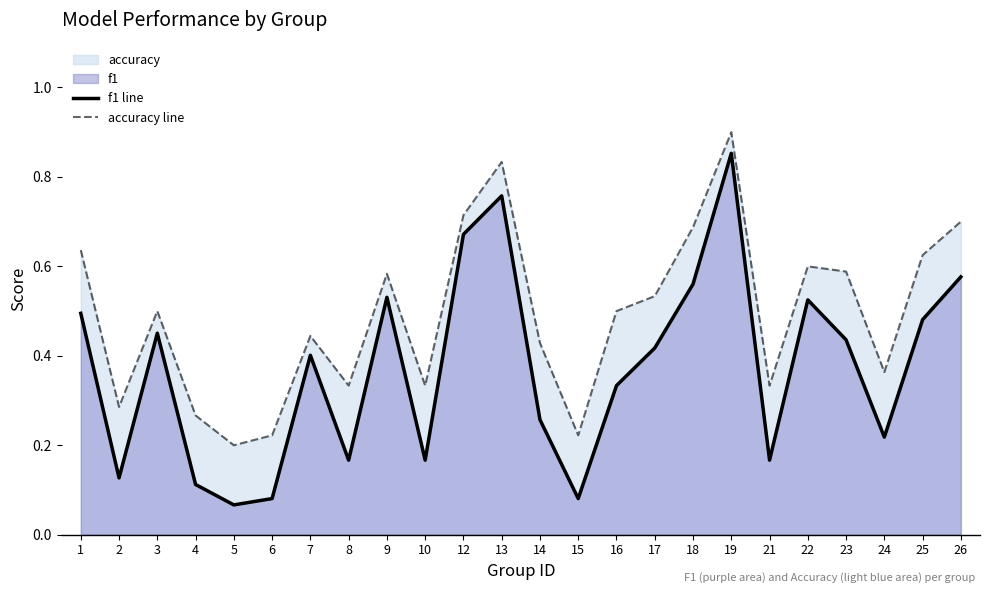

What is the smallest value displayed?

0.1